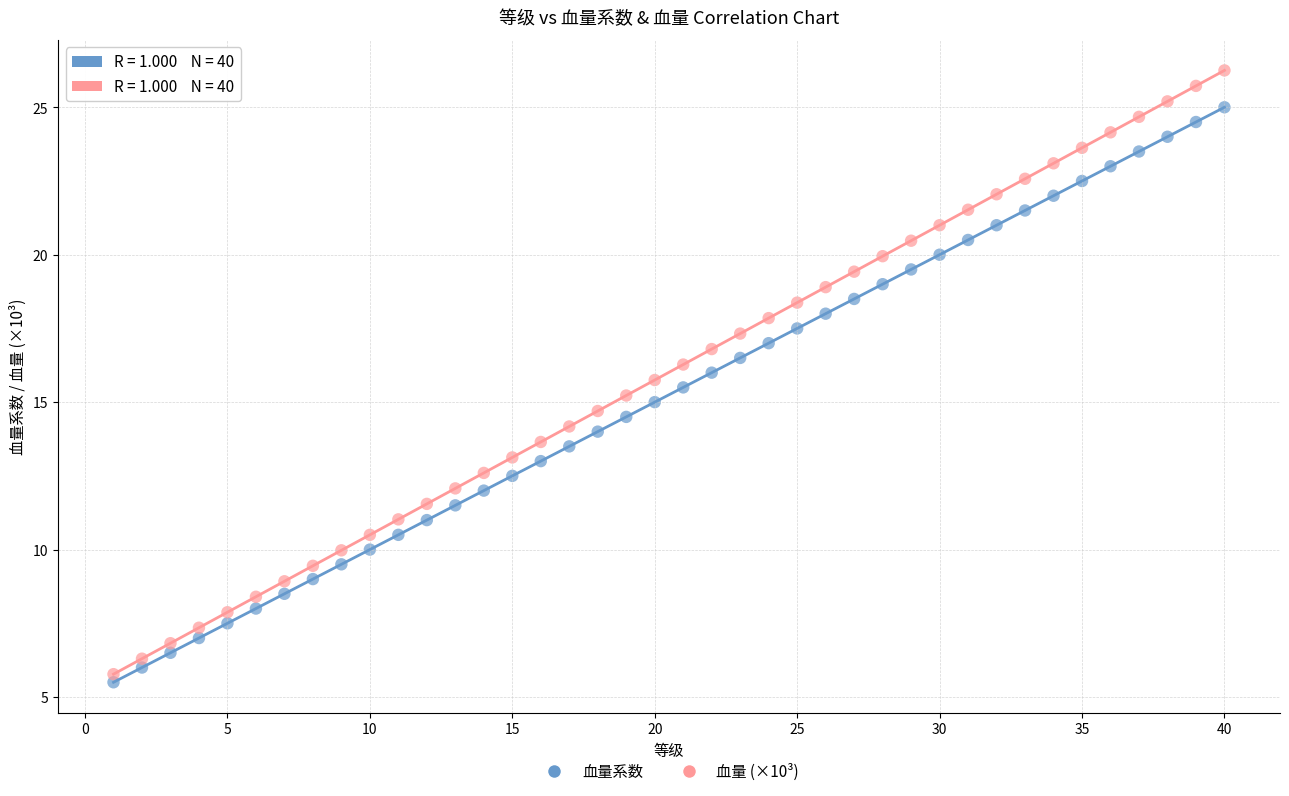

Which series contains the highest Y value?

血量 (×10³)